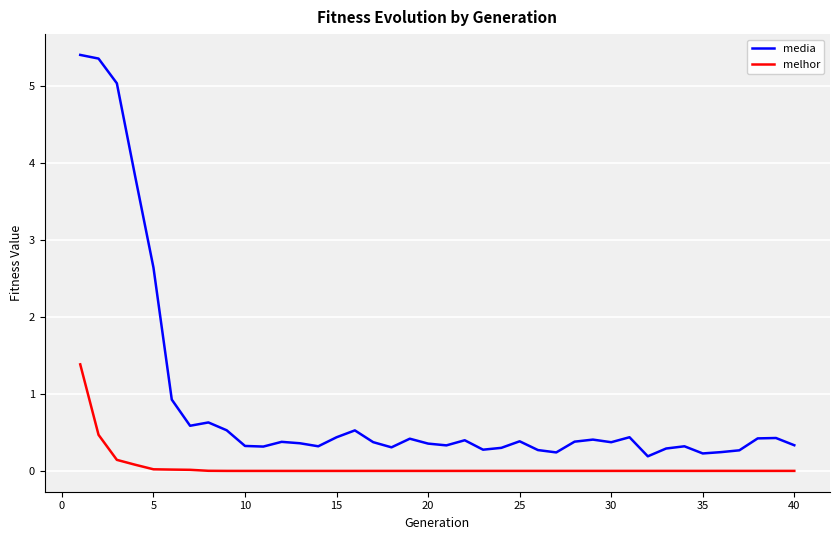

Rank the series by their maximum value, from highest to lowest.

media, melhor